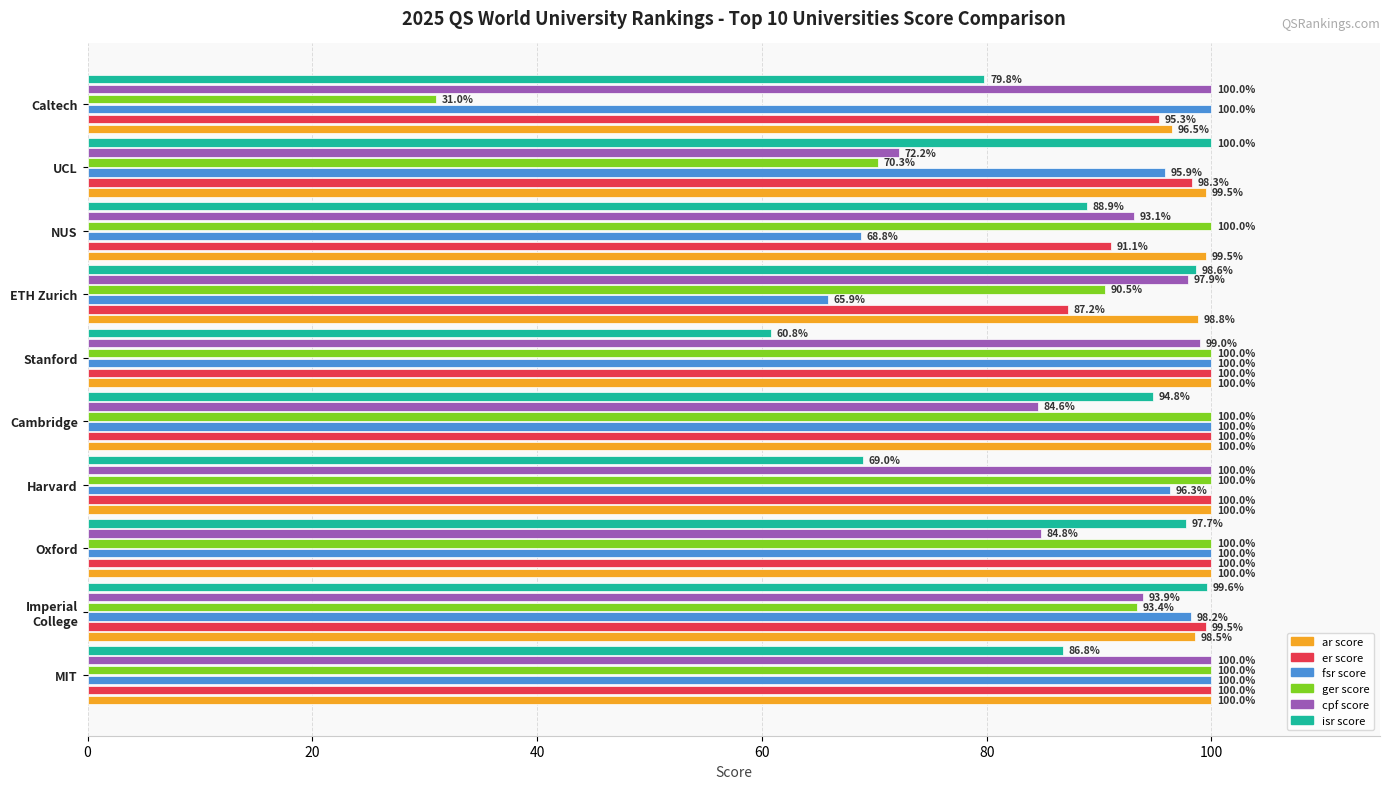

The value of cpf score at Oxford is 84.8. True or false?

True